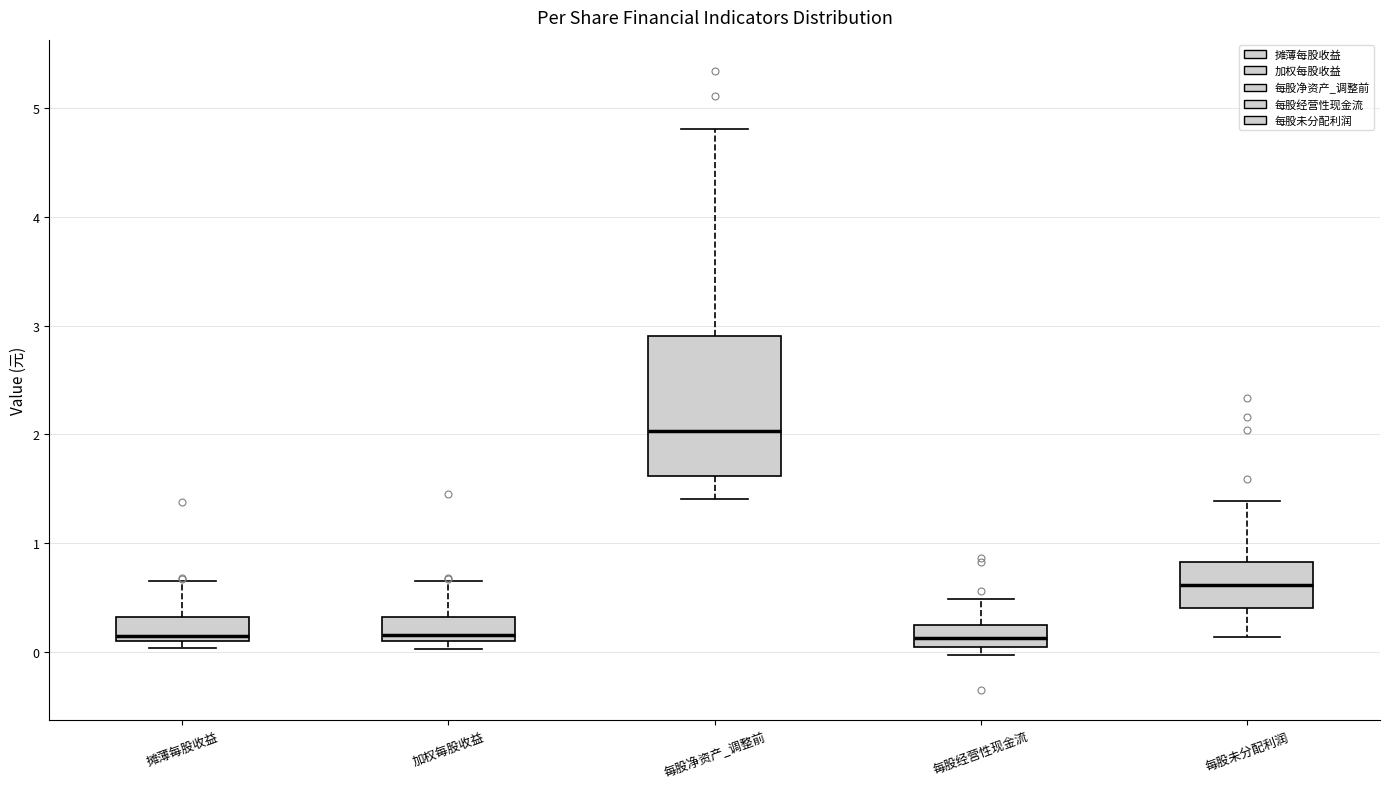

Which box is the tallest, from its lower edge to its upper edge?

每股净资产_调整前